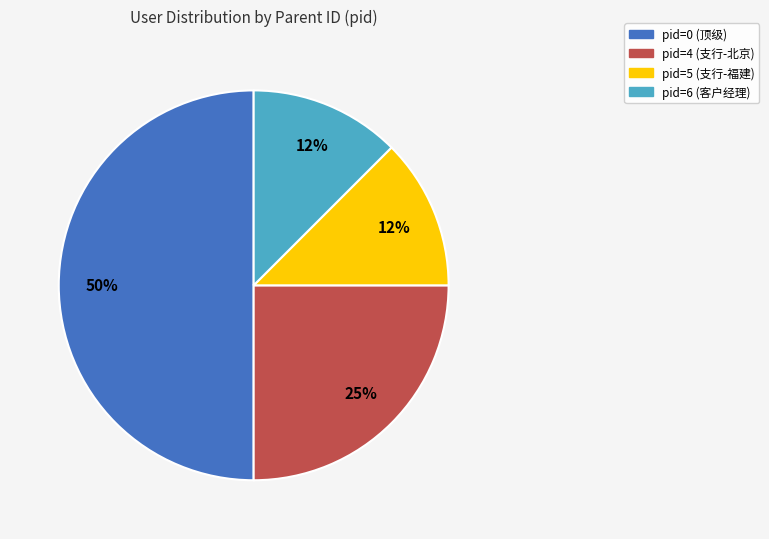

How many segments does this pie chart have?

4